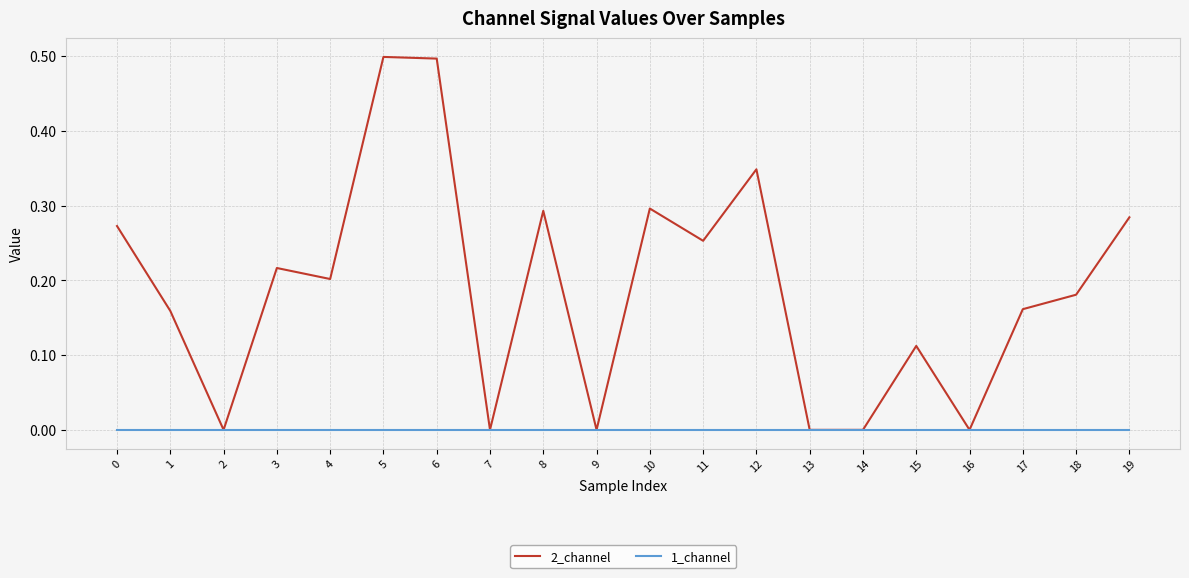

The 2_channel series shows 0.3 at 0. True or false?

True